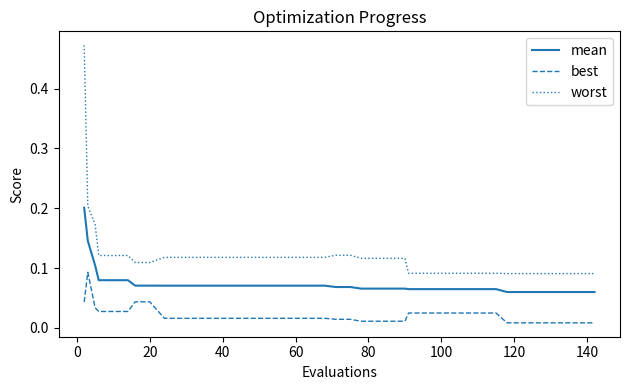

What is the sum of all mean values?

3.0